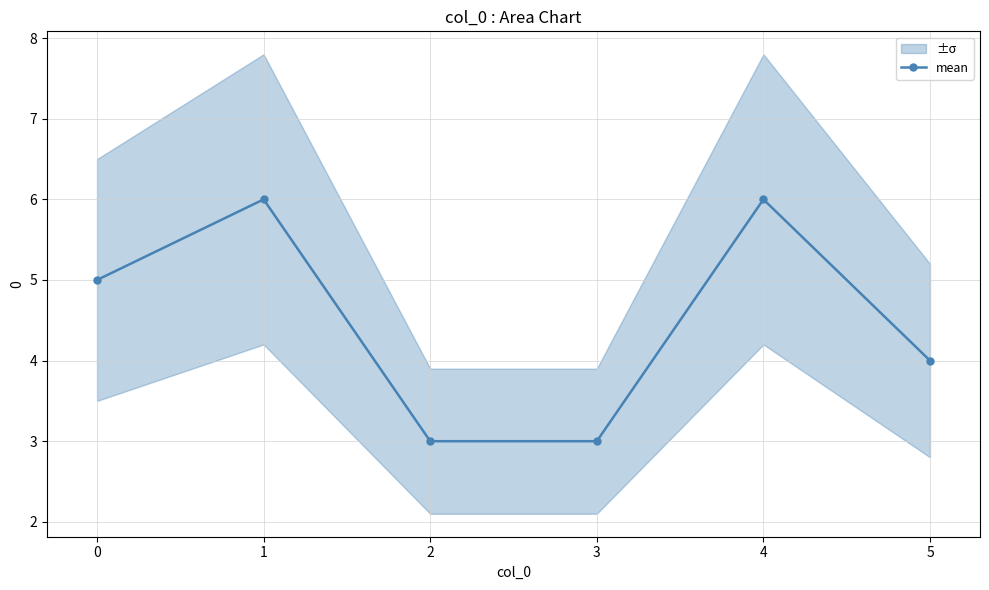

What is the difference between the second highest and minimum values?

3